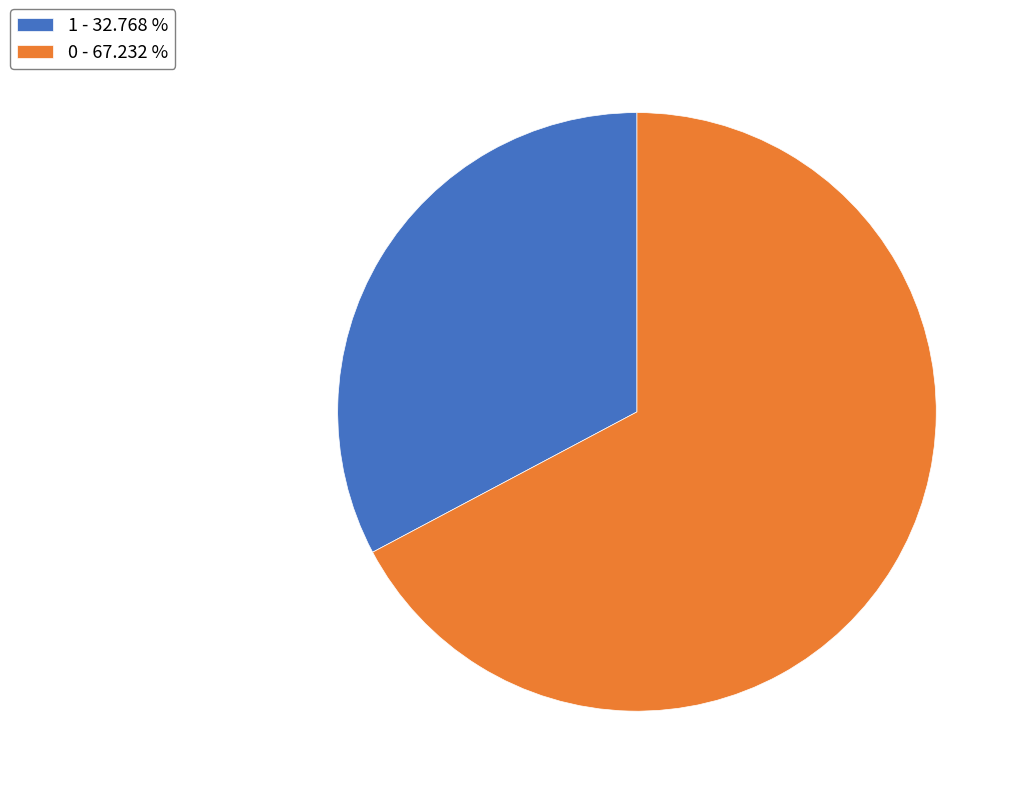

Rank the categories by value from highest to lowest.

0, 1